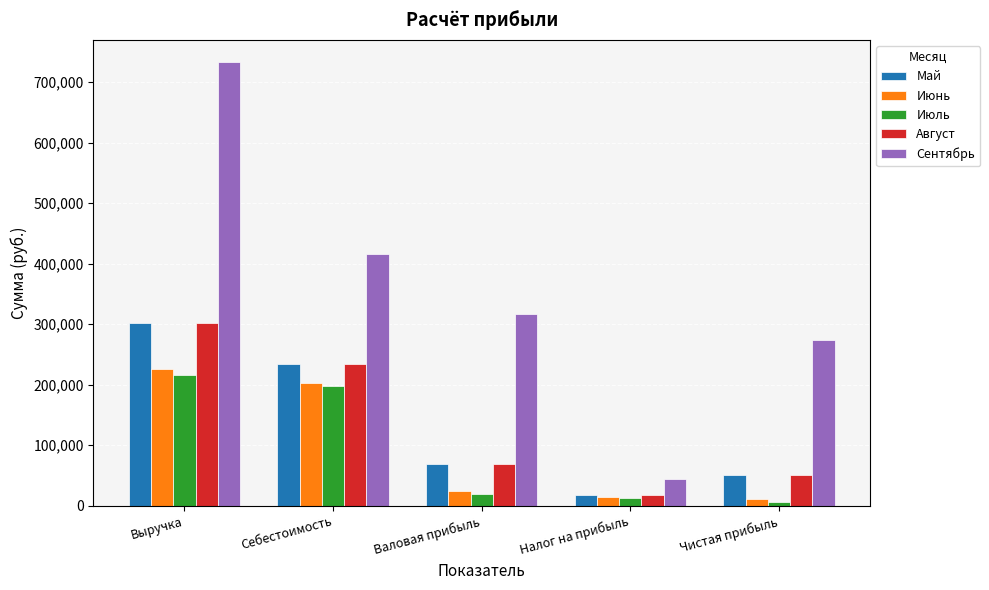

What is the total value across all series at Чистая прибыль?

389039.4